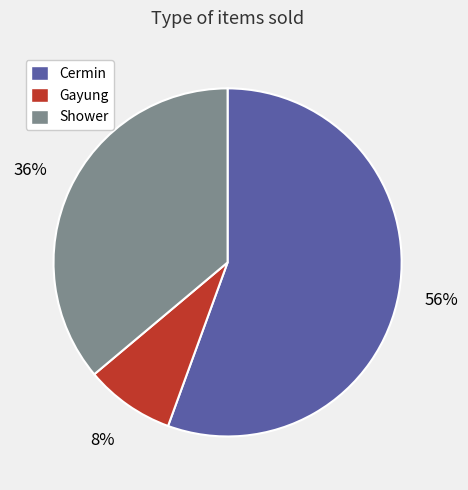

What percentage is the Gayung slice, to the nearest percent?

8%